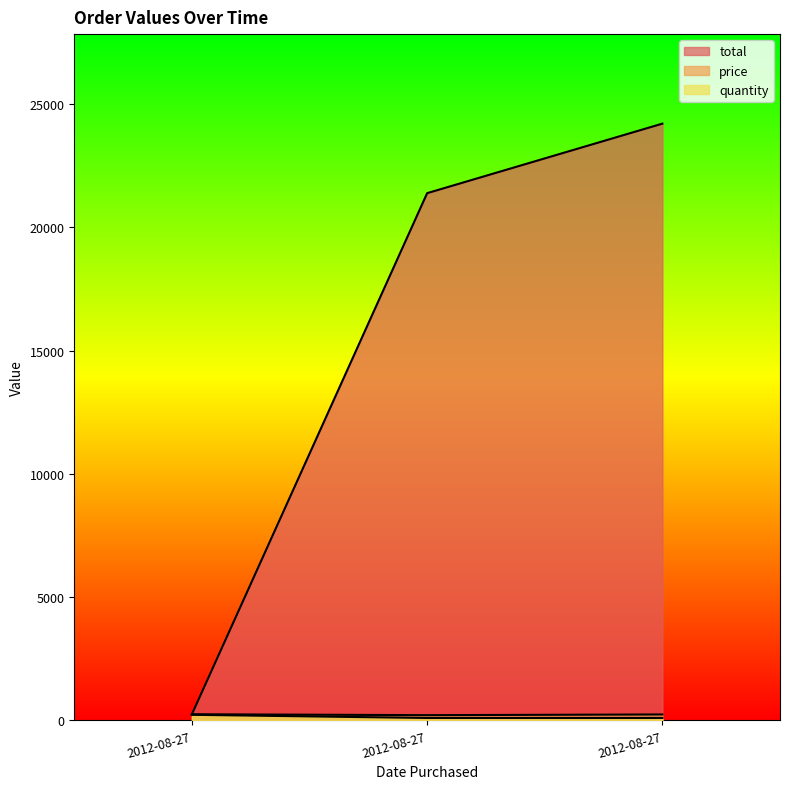

How many lines are shown in the chart?

3